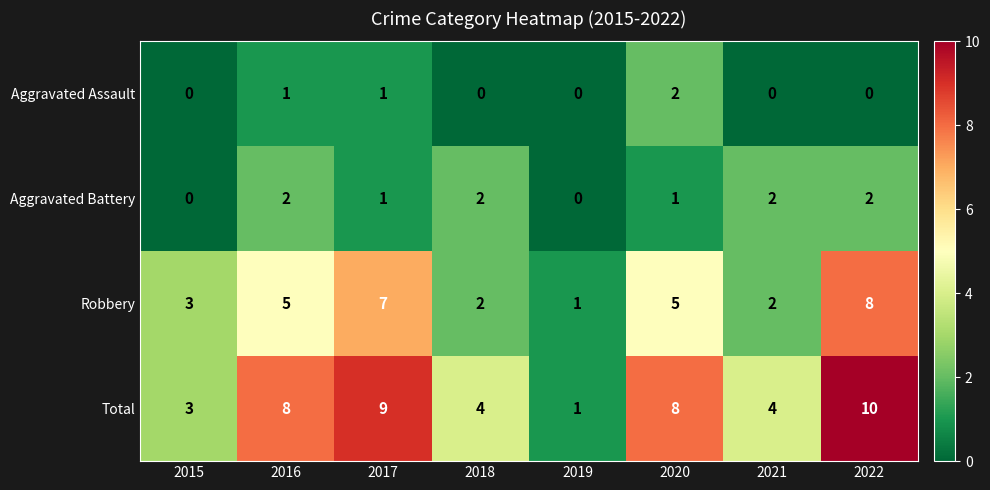

Which series has the widest spread of values?

Total